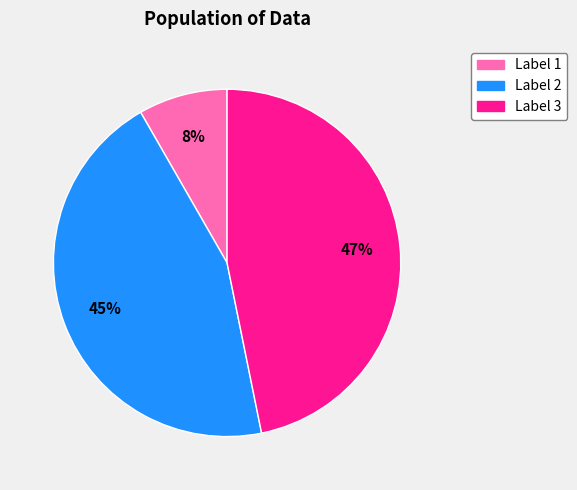

True or false: Label 3 accounts for 47% of the total.

True